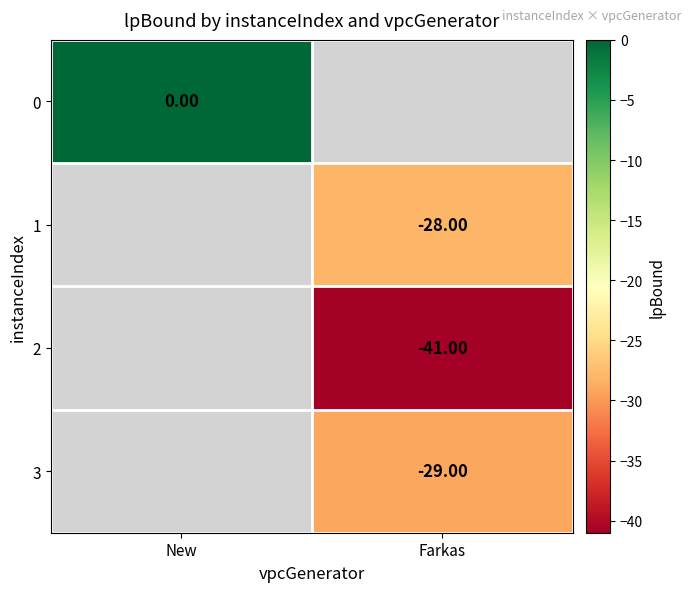

Is the value of 1 at Farkas greater than the value of 3 at Farkas?

Yes